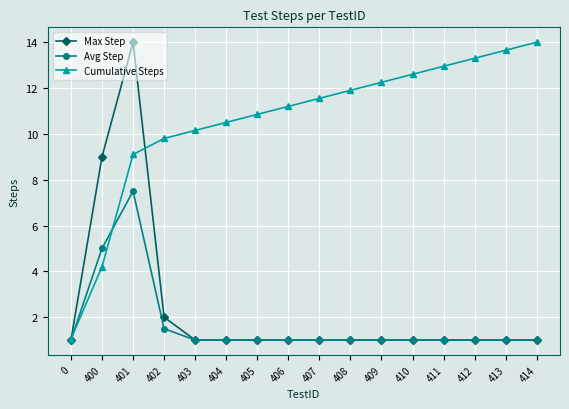

The value of Max Step at 414 is 1.0. True or false?

True